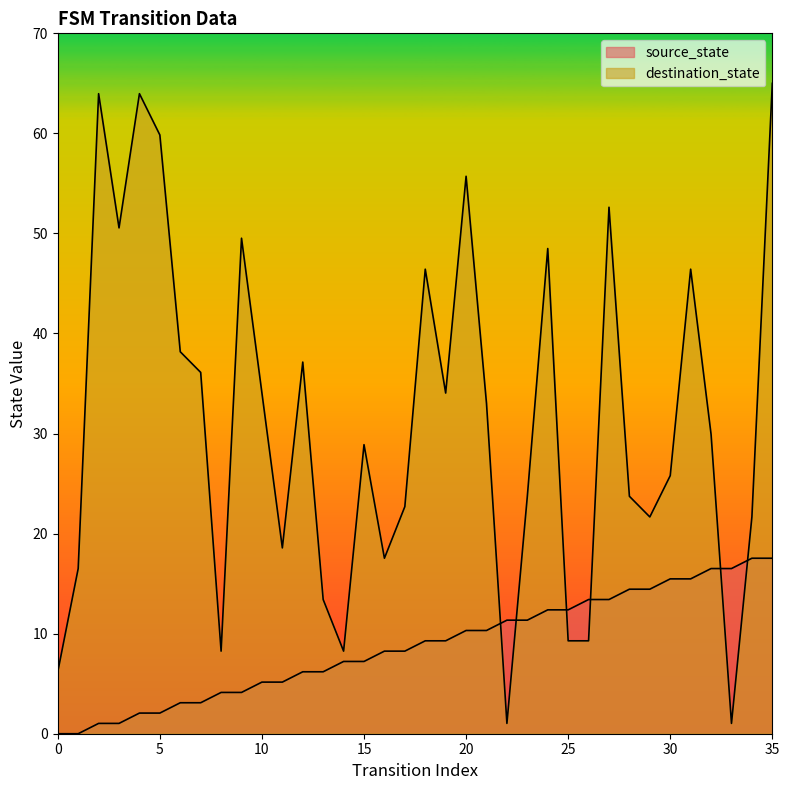

Is the value of source_state at 3 greater than the value of destination_state at 13?

No